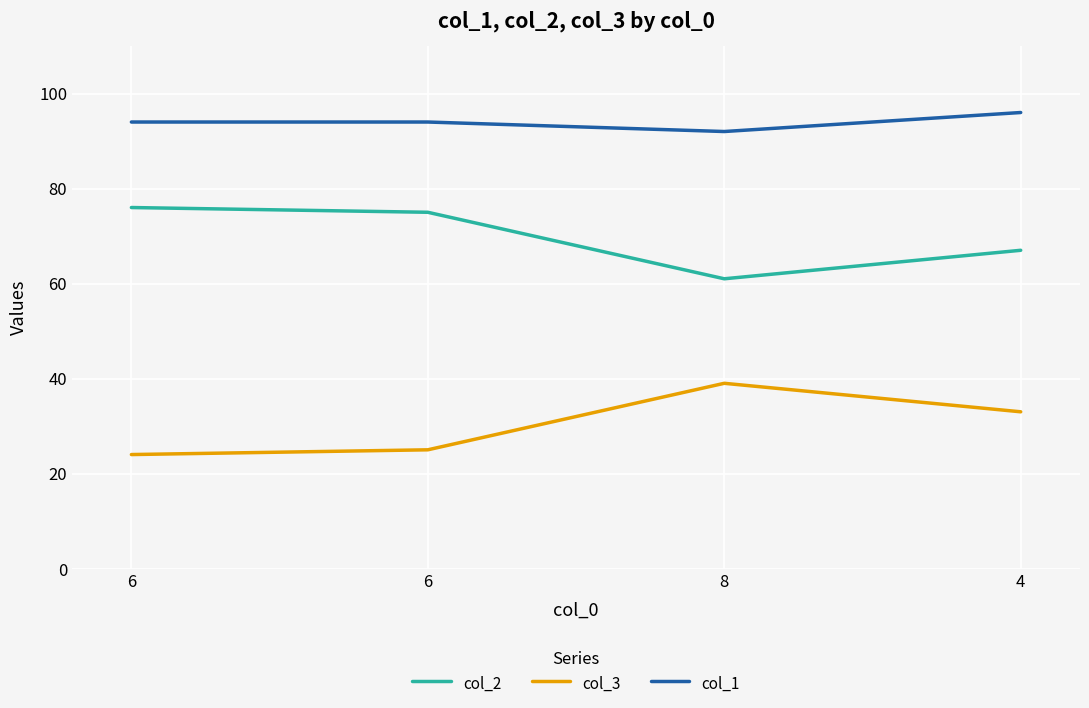

What is the sum of all col_3 values?

121